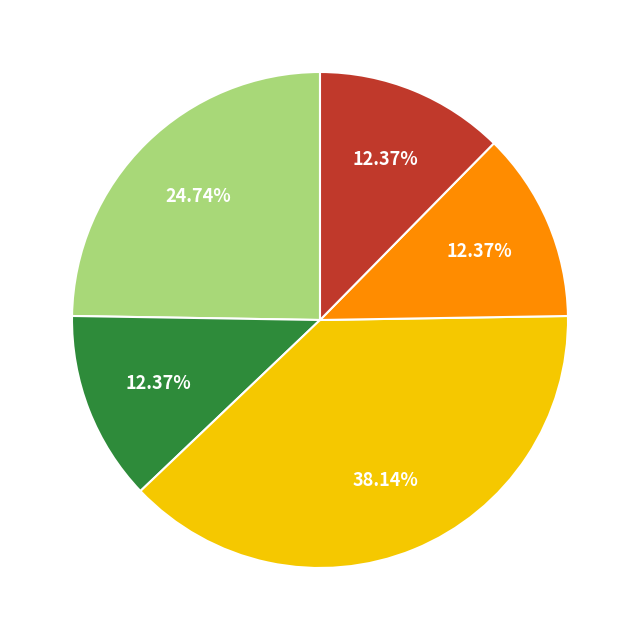

Does any single category account for the majority?

No